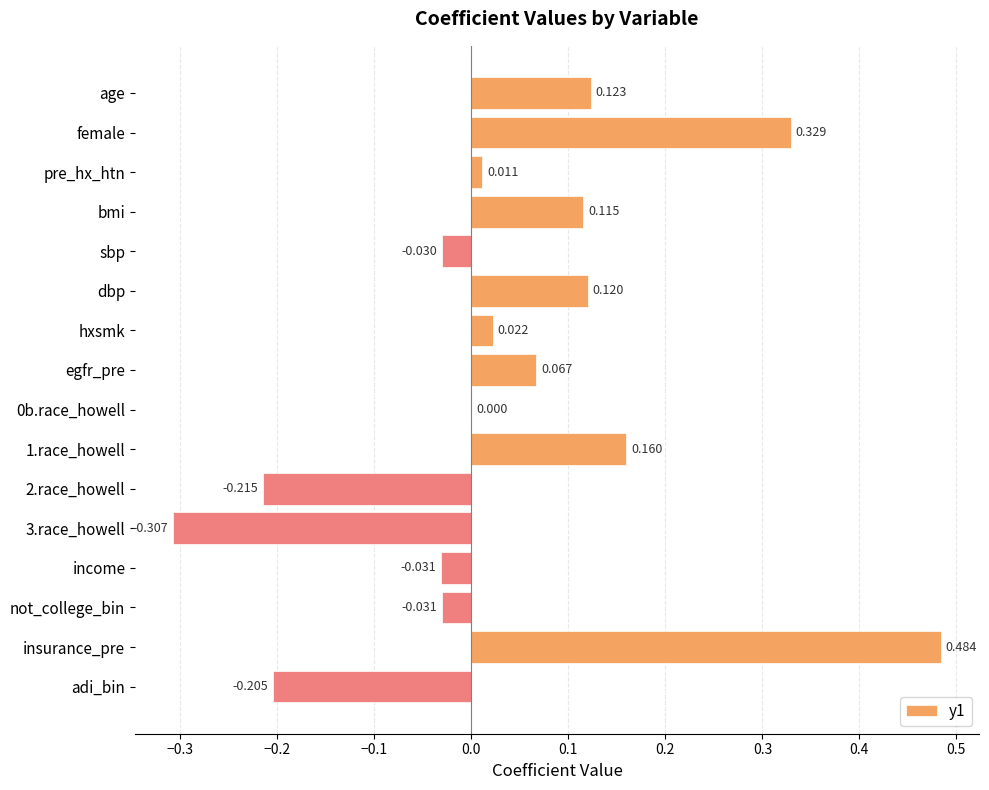

How many series are shown in this chart?

1